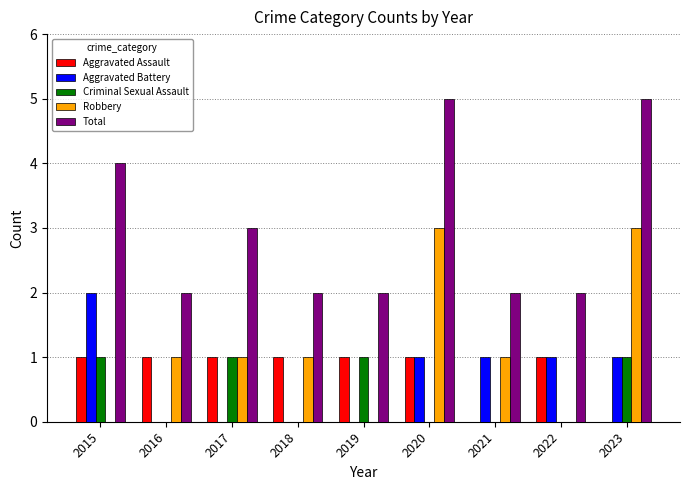

Is the value of Total at 2016 greater than the value of Criminal Sexual Assault at 2017?

Yes